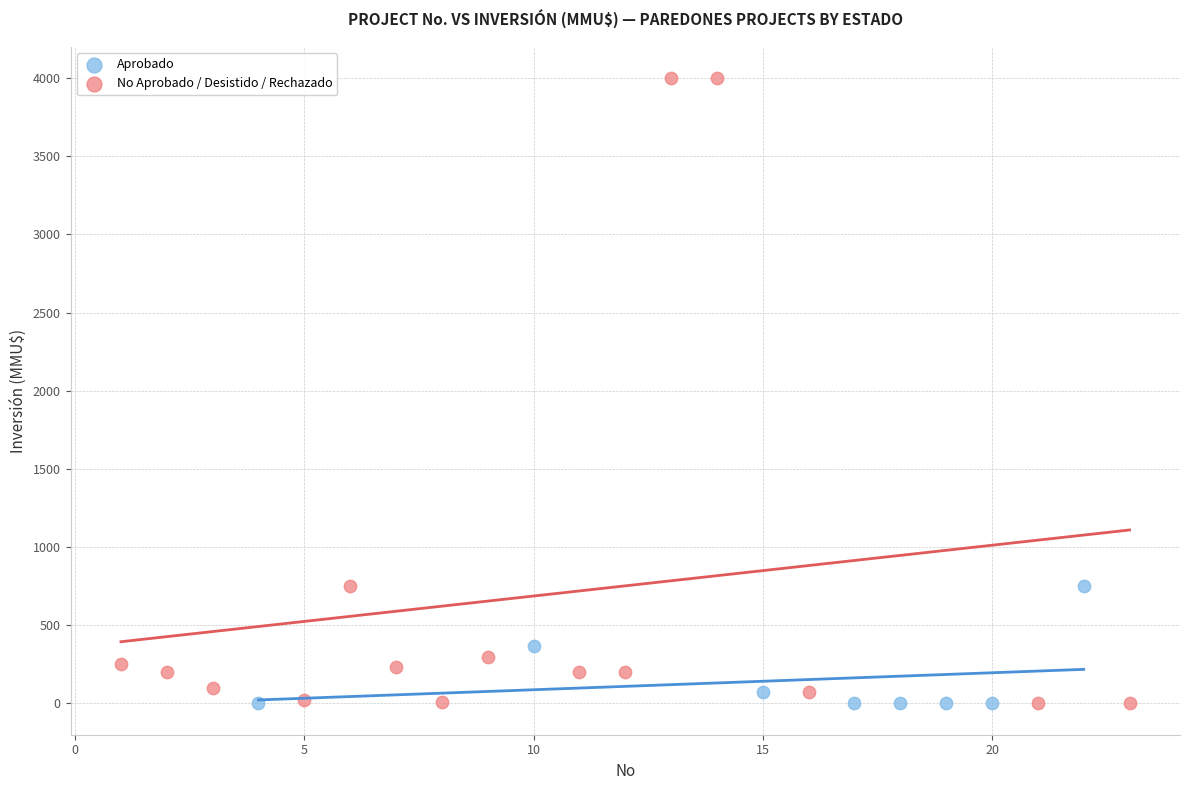

Which series contains the highest Y value?

No Aprobado / Desistido / Rechazado